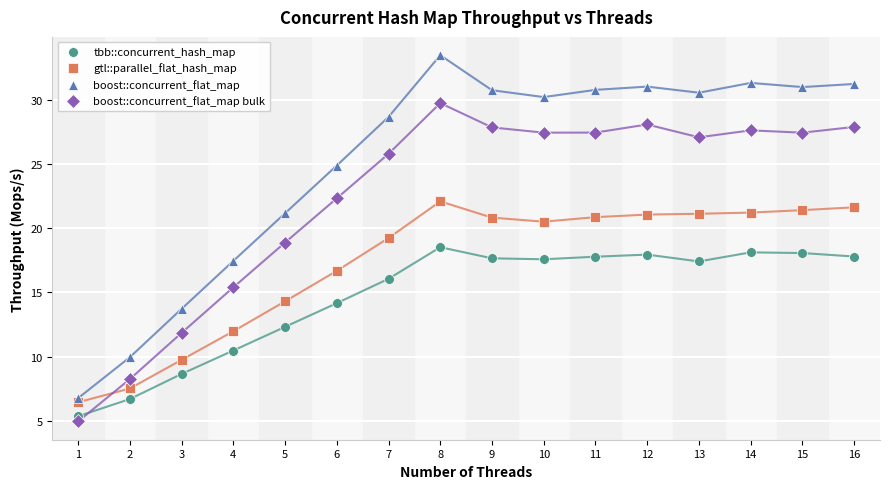

Across all data points, what is the range of Y values (max minus min)?

28.6